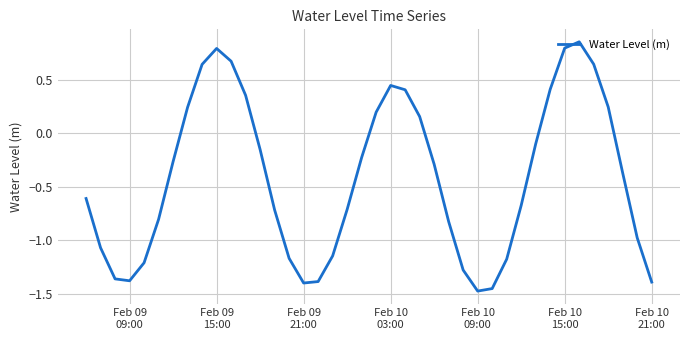

What is the difference between the maximum and minimum values?

2.3